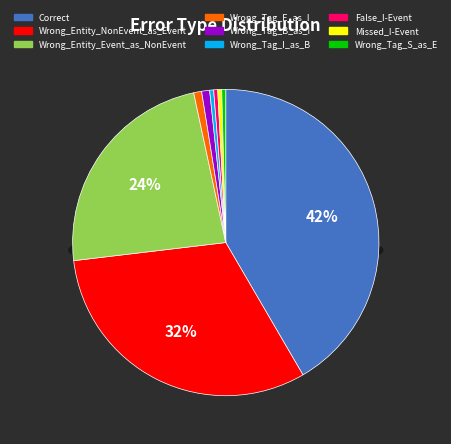

How many segments does this pie chart have?

9